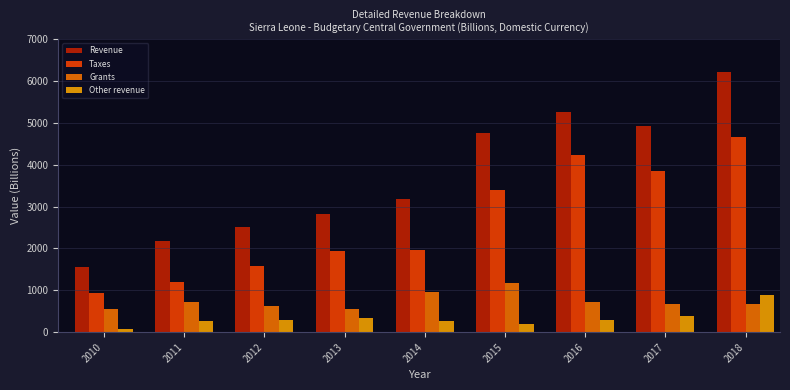

Rank the series at 2015 from lowest to highest value.

Other revenue, Grants, Taxes, Revenue